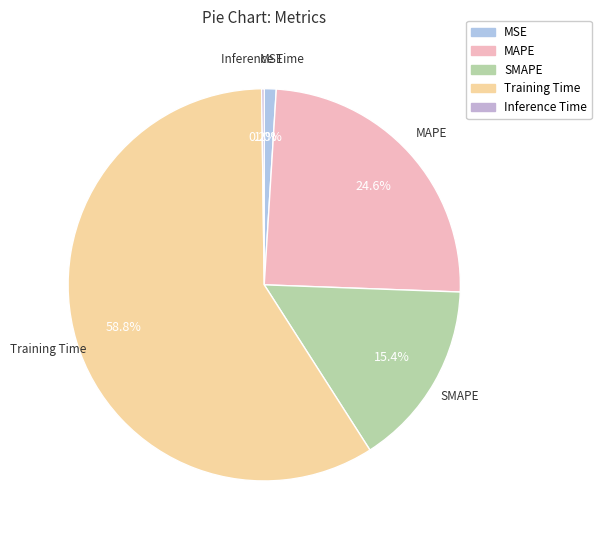

To the nearest percent, what is the average slice percentage?

20%